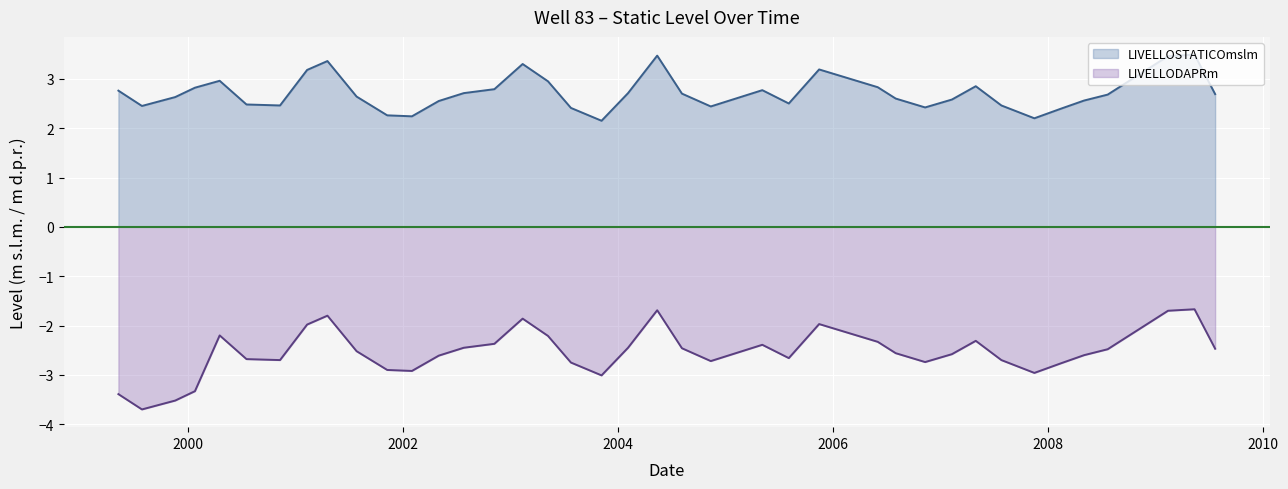

True or false: LIVELLODAPRm and LIVELLOSTATICOmslm cross at least once.

False